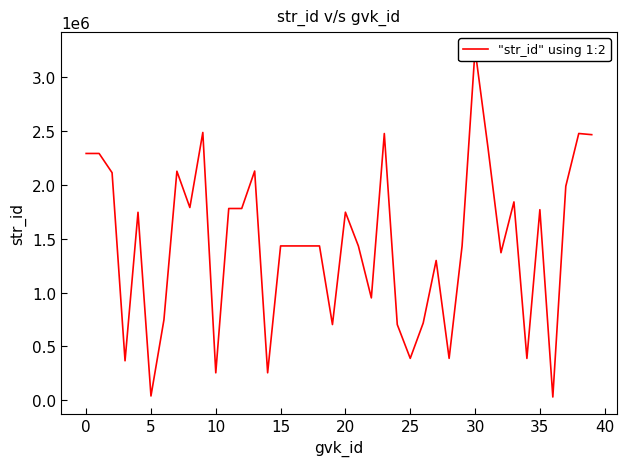

Approximately how many times larger is the value at 20 compared to 15?

1.2